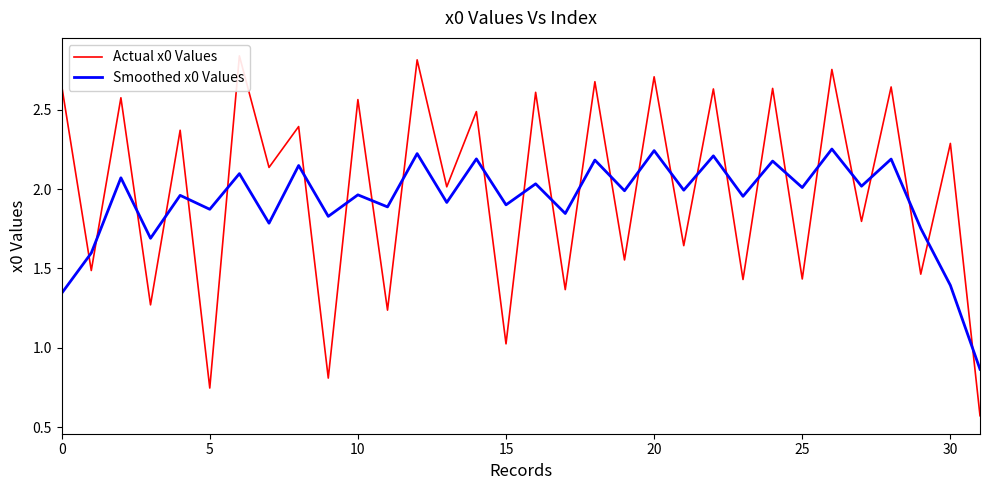

Which series ends up on top after the final intersection of Smoothed x0 Values and Actual x0 Values?

Smoothed x0 Values